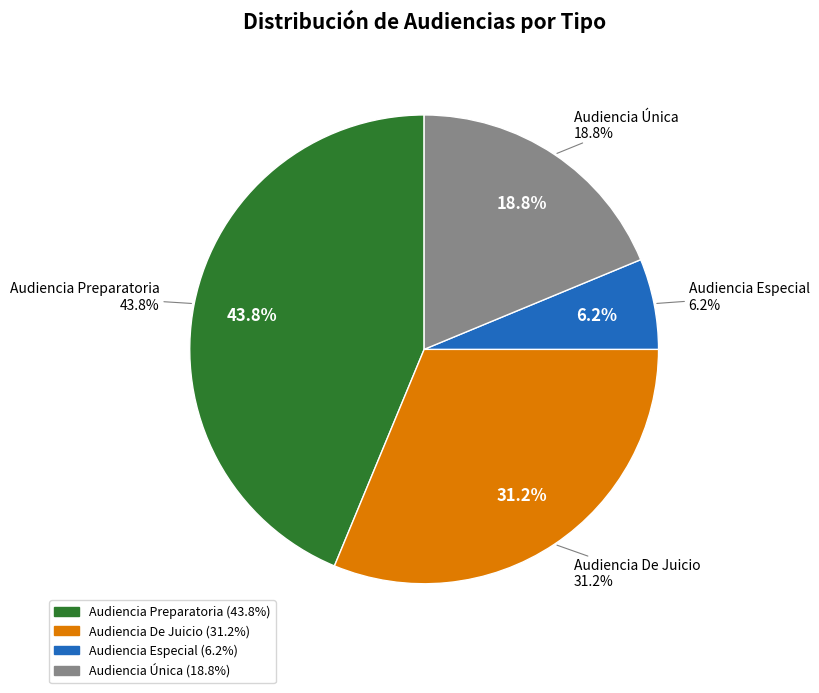

What is the largest slice in the pie chart?

Audiencia Preparatoria